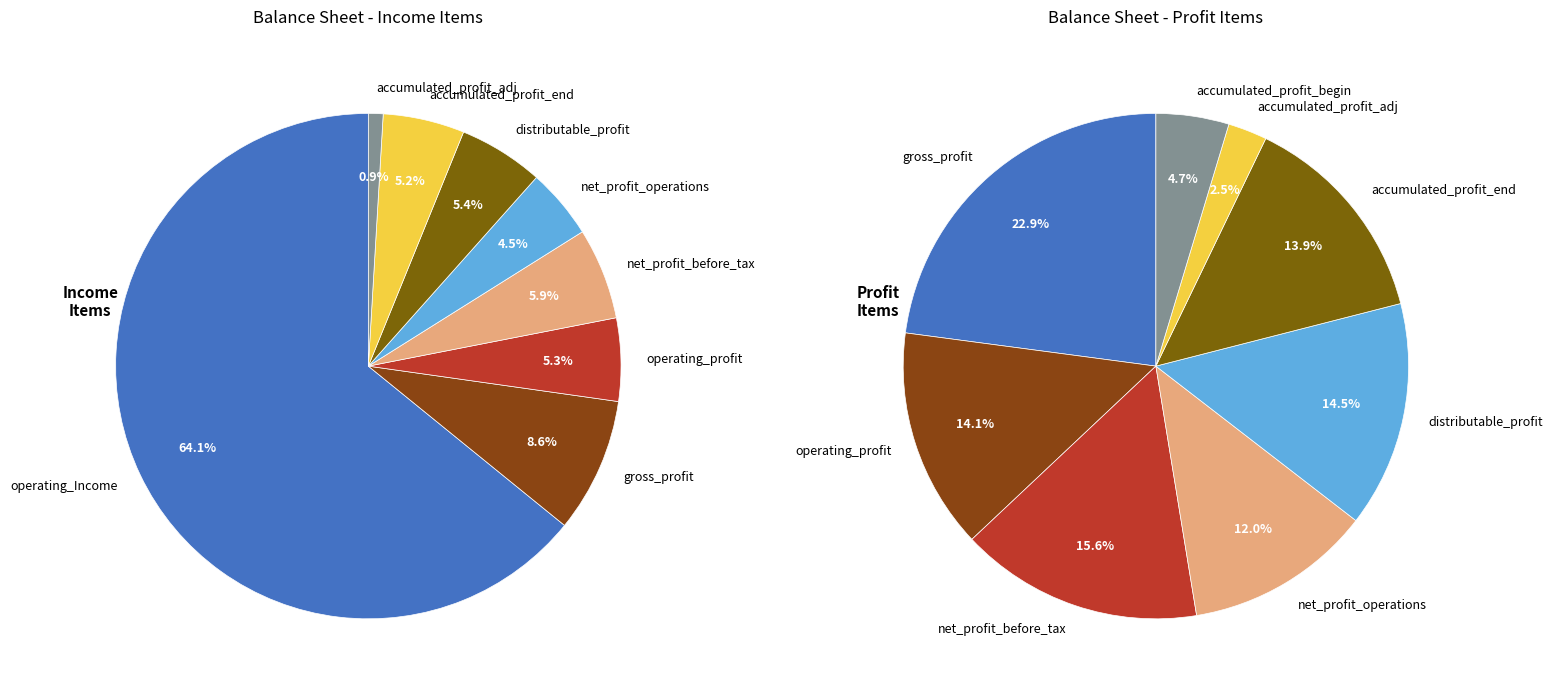

To the nearest percent, what percentage of the pie is accumulated_profit_end_of_period?

5%